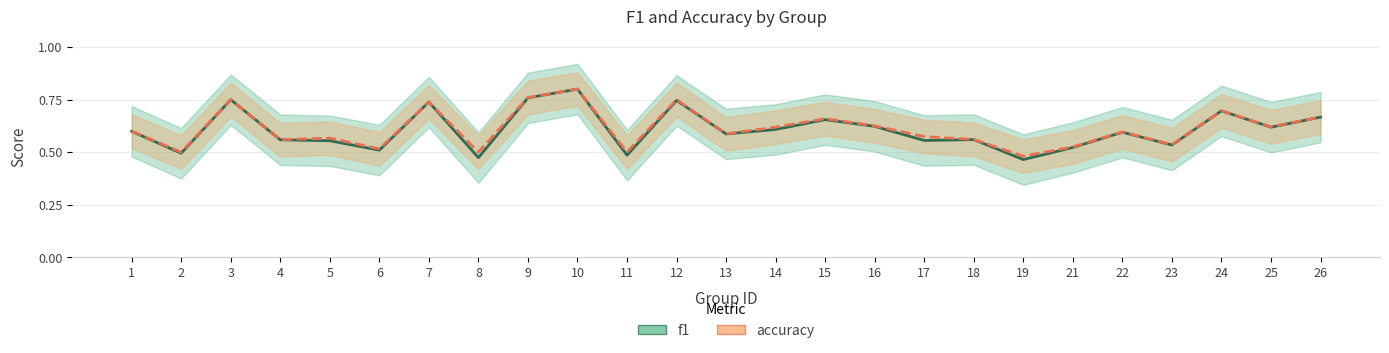

Reading right to left, transcribe all the data shown in this chart.

f1: 26=0.7	25=0.6	24=0.7	23=0.5	22=0.6	21=0.5	19=0.5	18=0.6	17=0.6	16=0.6	15=0.7	14=0.6	13=0.6	12=0.7	11=0.5	10=0.8	9=0.8	8=0.5	7=0.7	6=0.5	5=0.6	4=0.6	3=0.7	2=0.5	1=0.6
accuracy: 26=0.7	25=0.6	24=0.7	23=0.5	22=0.6	21=0.5	19=0.5	18=0.6	17=0.6	16=0.6	15=0.7	14=0.6	13=0.6	12=0.8	11=0.5	10=0.8	9=0.8	8=0.5	7=0.7	6=0.5	5=0.6	4=0.6	3=0.8	2=0.5	1=0.6